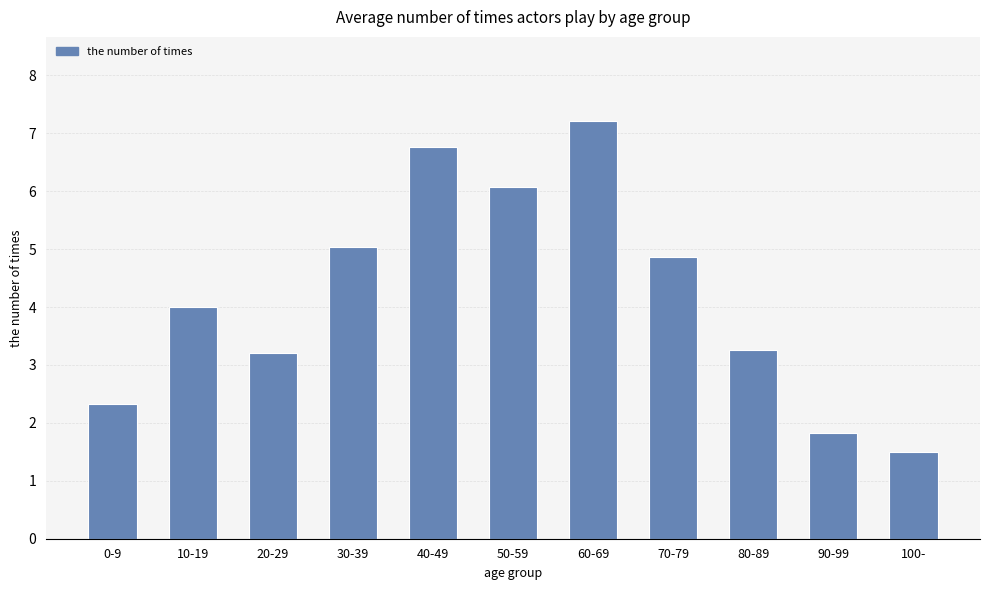

Which has a higher value, 90-99 or 50-59?

50-59